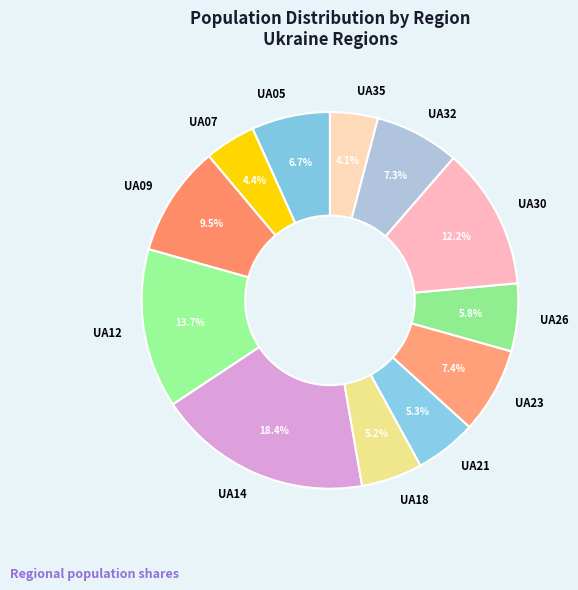

Does UA09 represent more than half of the total?

No